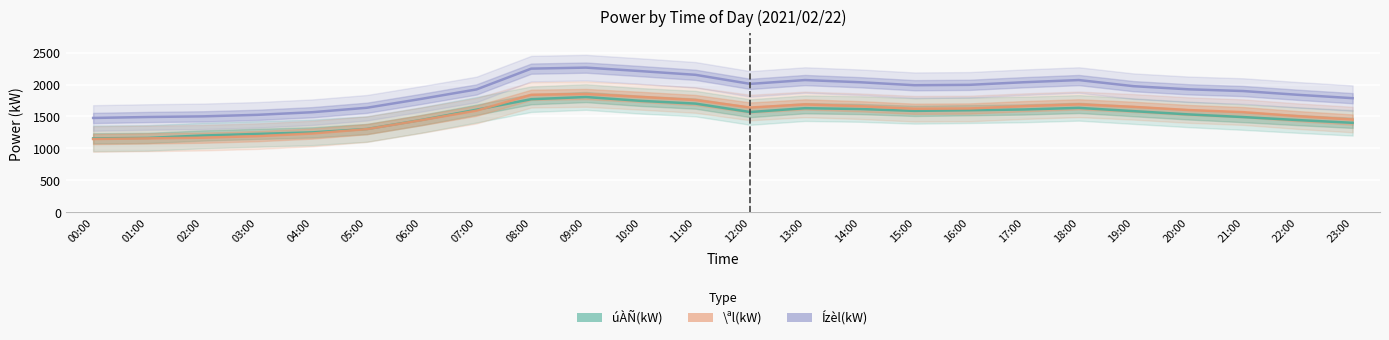

Reading left to right, what are all the values shown in this chart?

úÀÑ(kW): 00:00=1156	01:00=1163	02:00=1201	03:00=1226	04:00=1250	05:00=1303	06:00=1445	07:00=1605	08:00=1770	09:00=1804	10:00=1744	11:00=1701	12:00=1569	13:00=1629	14:00=1616	15:00=1587	16:00=1597	17:00=1609	18:00=1634	19:00=1583	20:00=1532	21:00=1490	22:00=1443	23:00=1400
\ªl(kW): 00:00=1146	01:00=1156	02:00=1167	03:00=1191	04:00=1232	05:00=1301	06:00=1442	07:00=1590	08:00=1839	09:00=1851	10:00=1806	11:00=1757	12:00=1639	13:00=1688	14:00=1660	15:00=1620	16:00=1624	17:00=1661	18:00=1689	19:00=1650	20:00=1600	21:00=1567	22:00=1504	23:00=1451
Ízèl(kW): 00:00=1476	01:00=1491	02:00=1501	03:00=1525	04:00=1566	05:00=1636	06:00=1776	07:00=1923	08:00=2249	09:00=2265	10:00=2210	11:00=2152	12:00=2010	13:00=2070	14:00=2036	15:00=1989	16:00=1995	17:00=2036	18:00=2070	19:00=1974	20:00=1925	21:00=1898	22:00=1839	23:00=1786